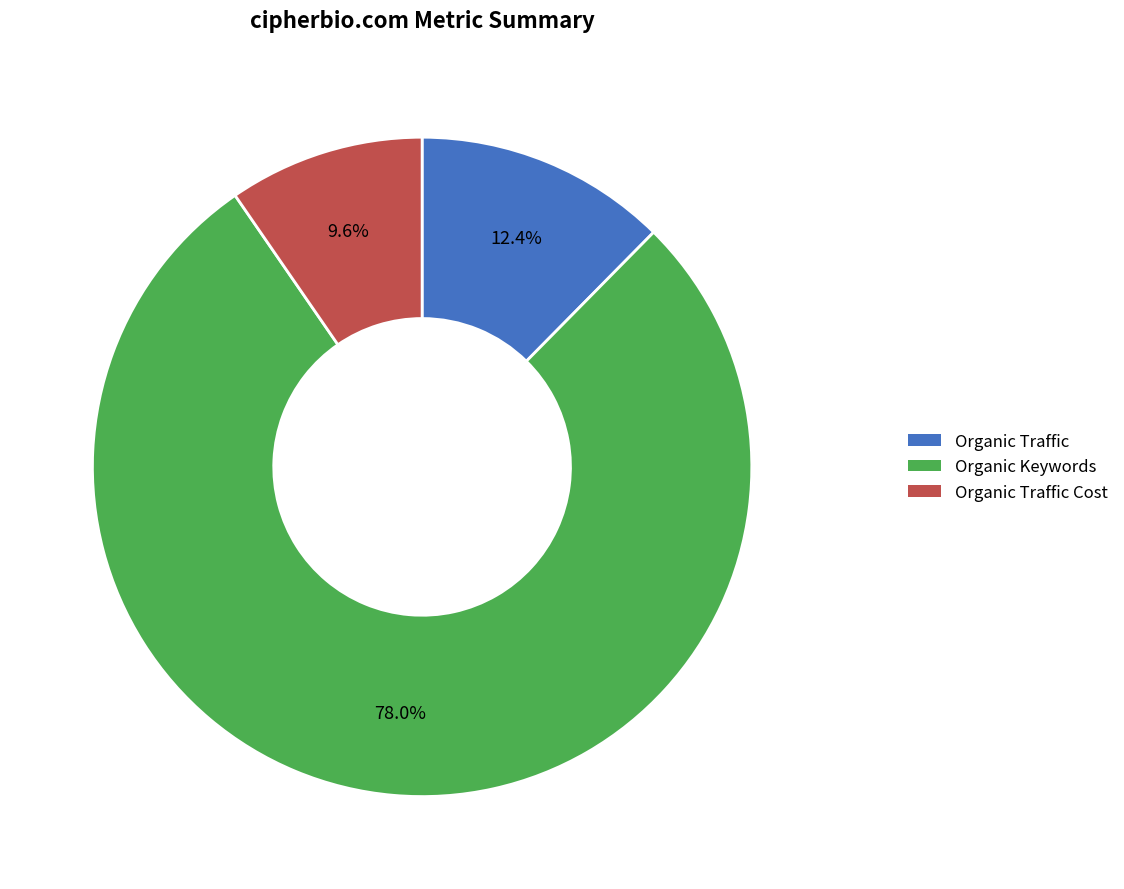

What percentage is the Organic Keywords slice, to the nearest percent?

78%